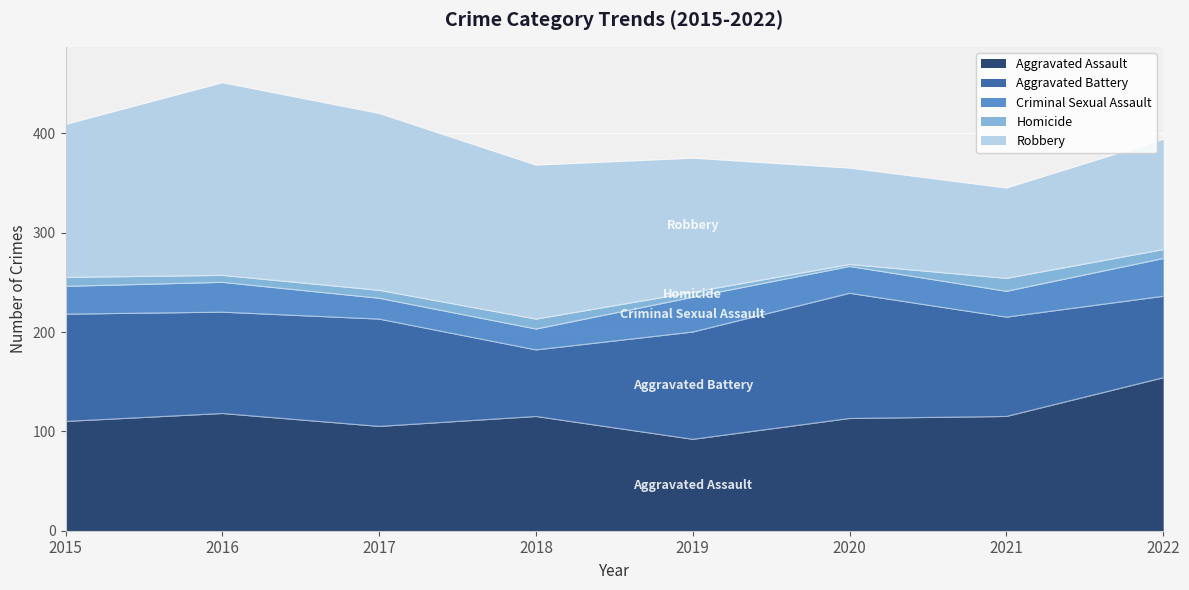

Rank the series by their maximum value, from lowest to highest.

Homicide, Criminal Sexual Assault, Aggravated Battery, Aggravated Assault, Robbery